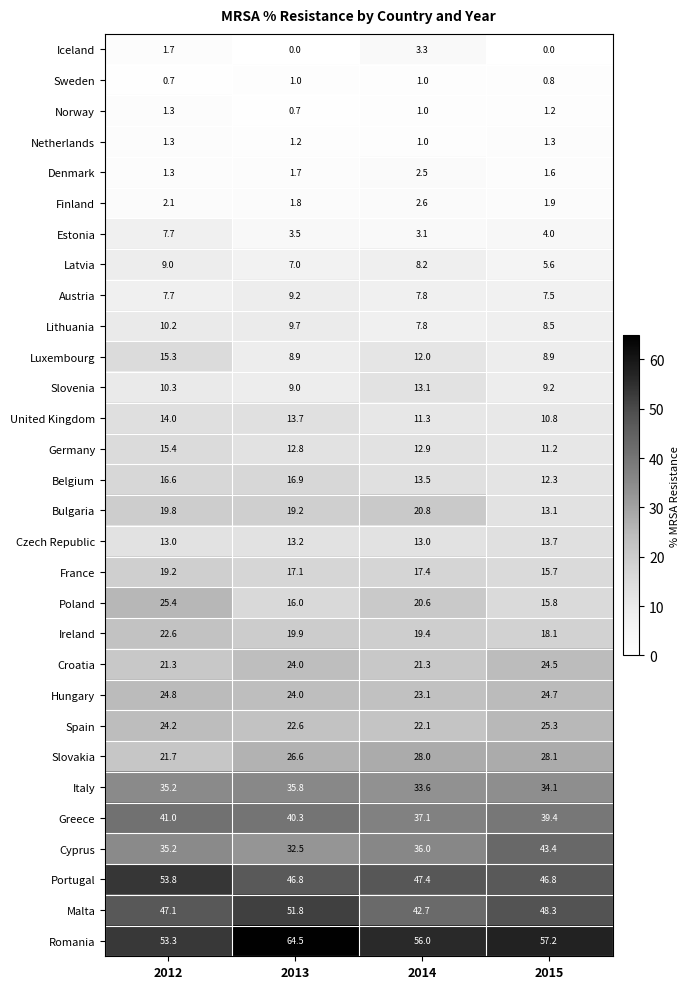

Which series has the largest total across all categories?

Romania